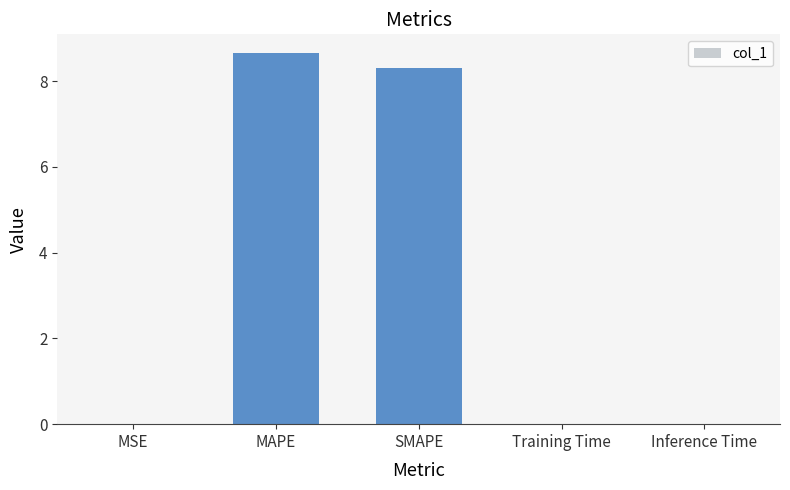

What is the maximum value shown in the chart?

8.7